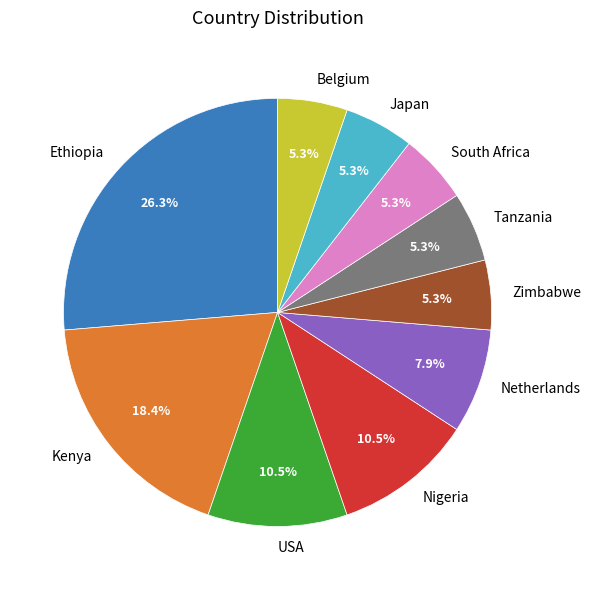

Combined, what portion of the pie is USA and Zimbabwe?

15.8%